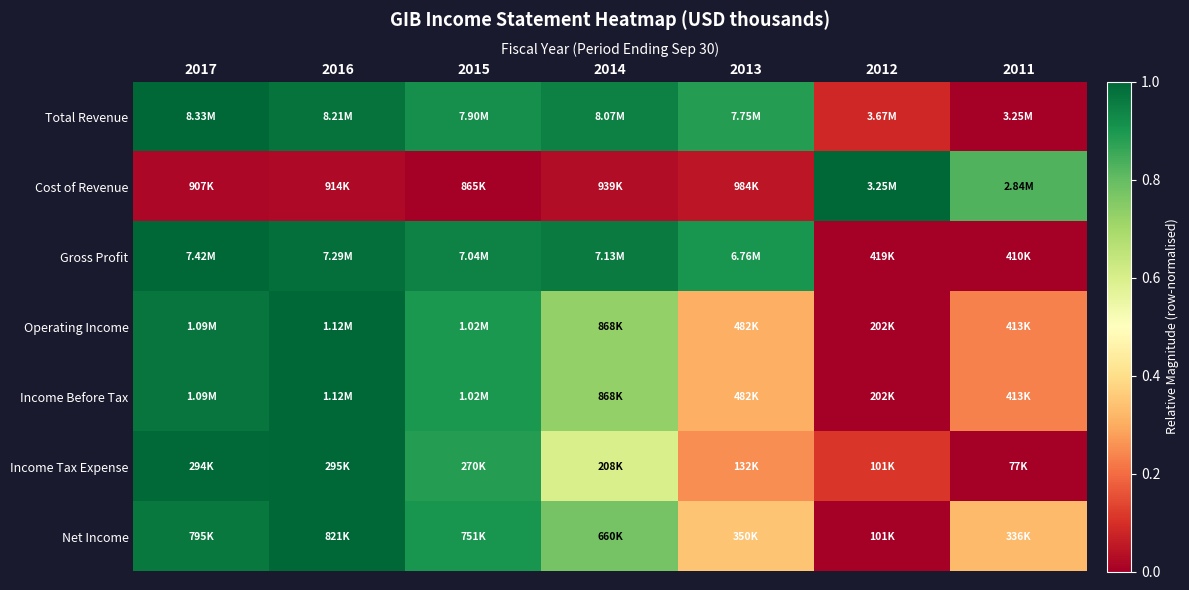

Between 2017 and 2012, which series saw the biggest shift?

Gross Profit